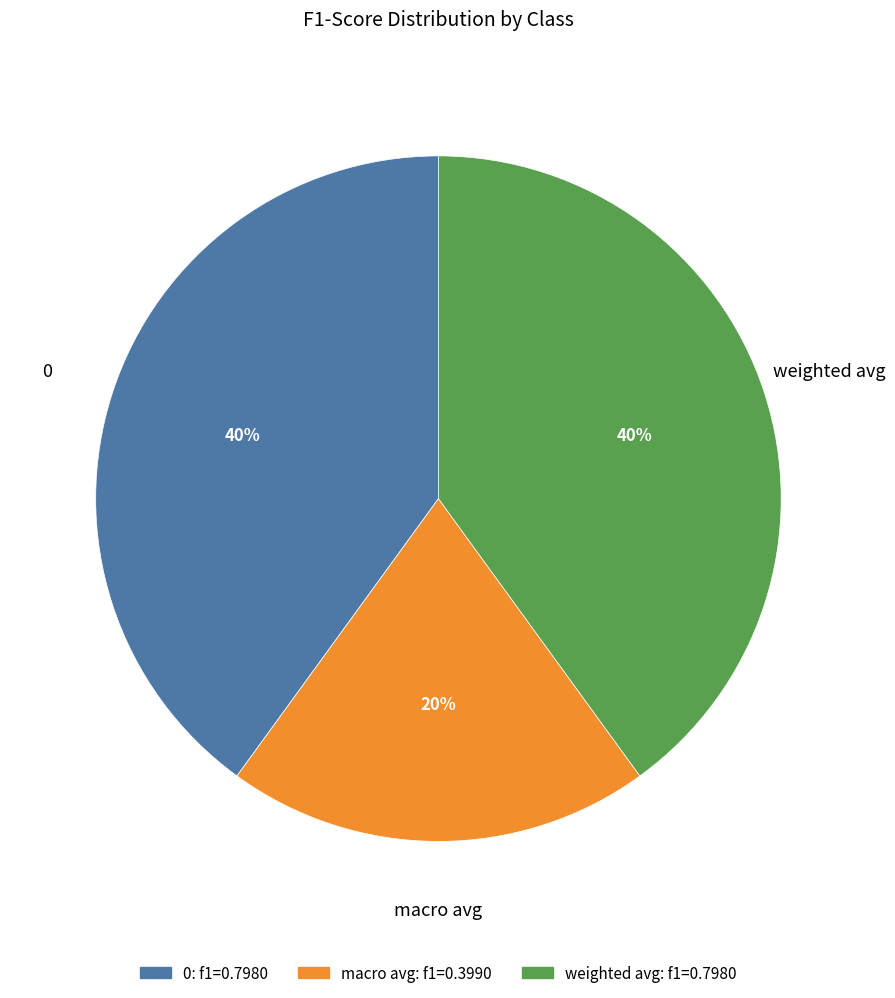

Combined, do macro avg and weighted avg account for over 50%?

Yes